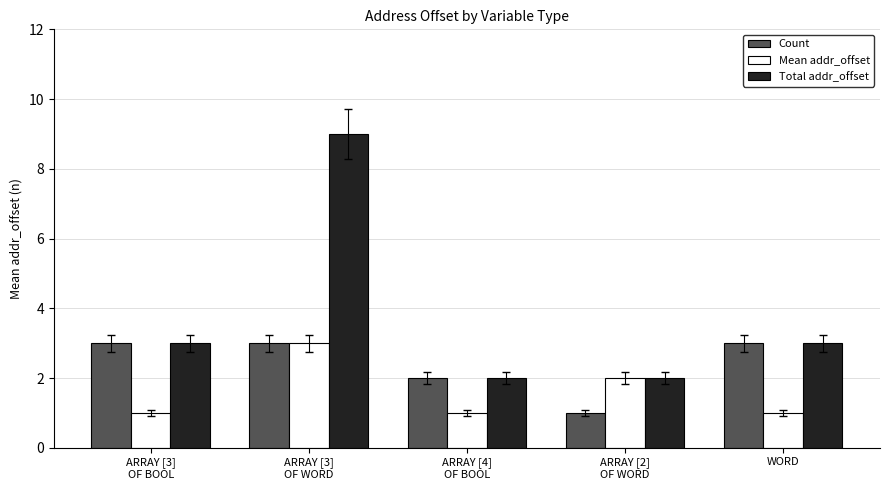

Which series has the largest range (max minus min)?

Total addr_offset